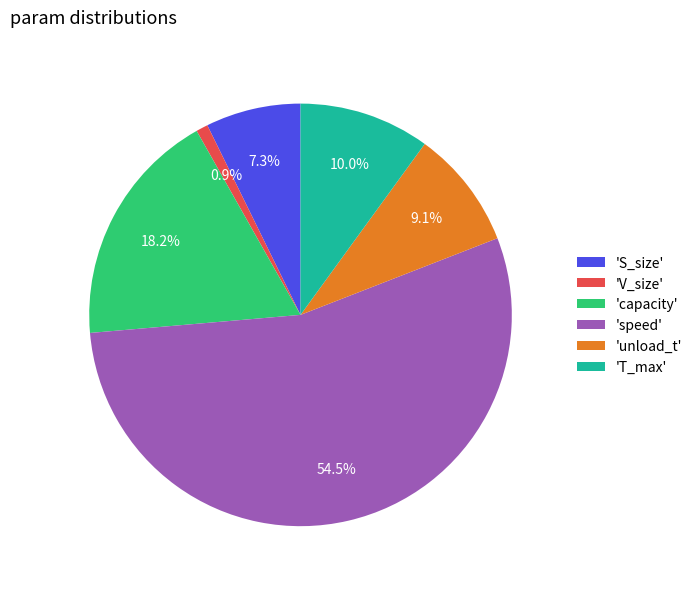

Which category accounts for the majority?

'speed'